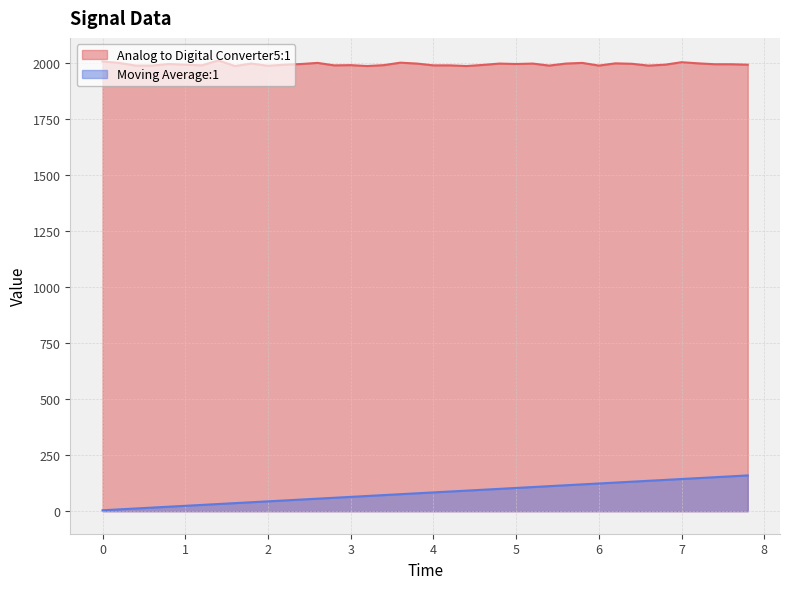

What is the lowest value of the Analog to Digital Converter5:1 series?

1987.0